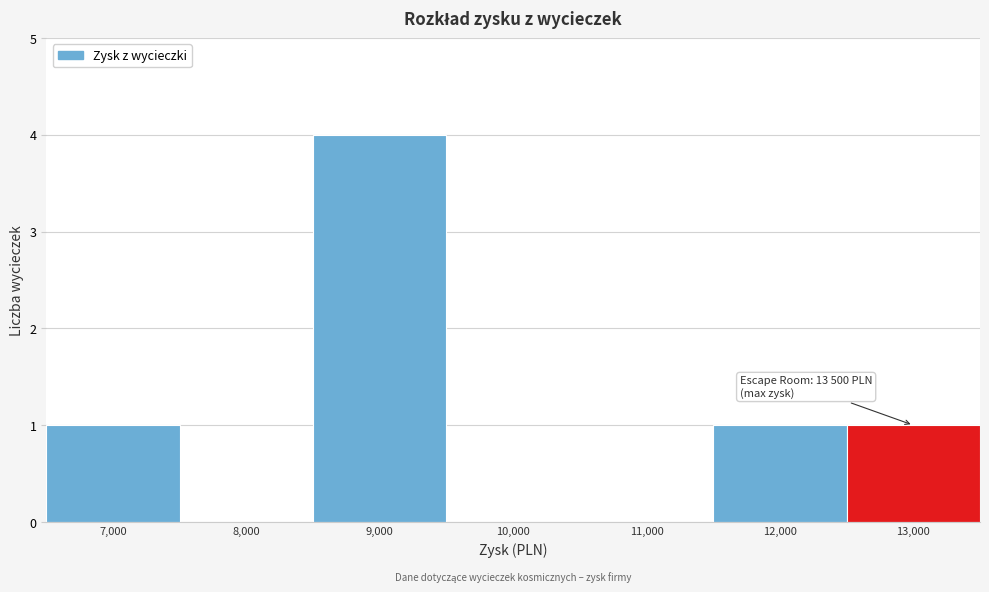

Reading left to right, extract all data points from this chart.

7,000=1	8,000=0	9,000=4	10,000=0	11,000=0	12,000=1	13,000=1